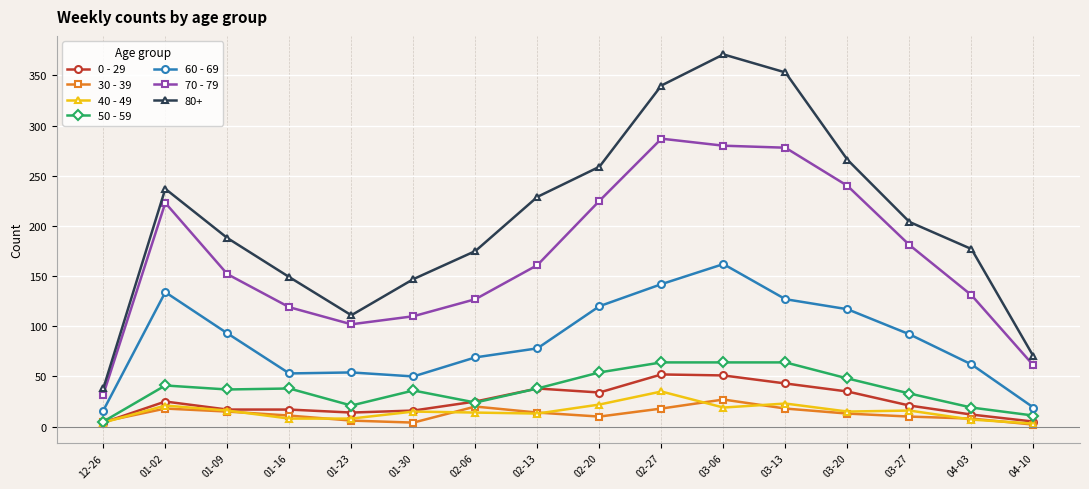

What are all the series names shown in the legend?

0 - 29, 30 - 39, 40 - 49, 50 - 59, 60 - 69, 70 - 79, 80+